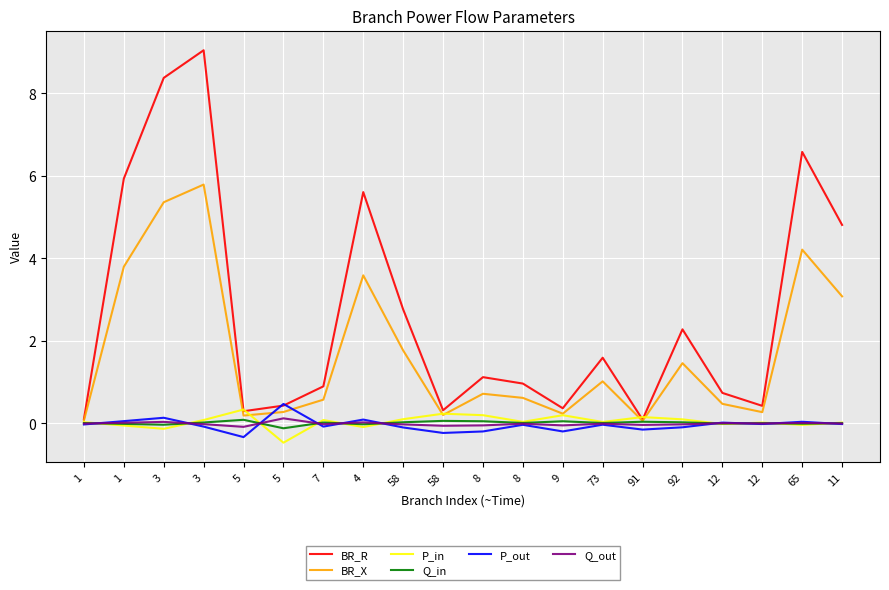

Does the chart display data point markers on the line(s)?

No